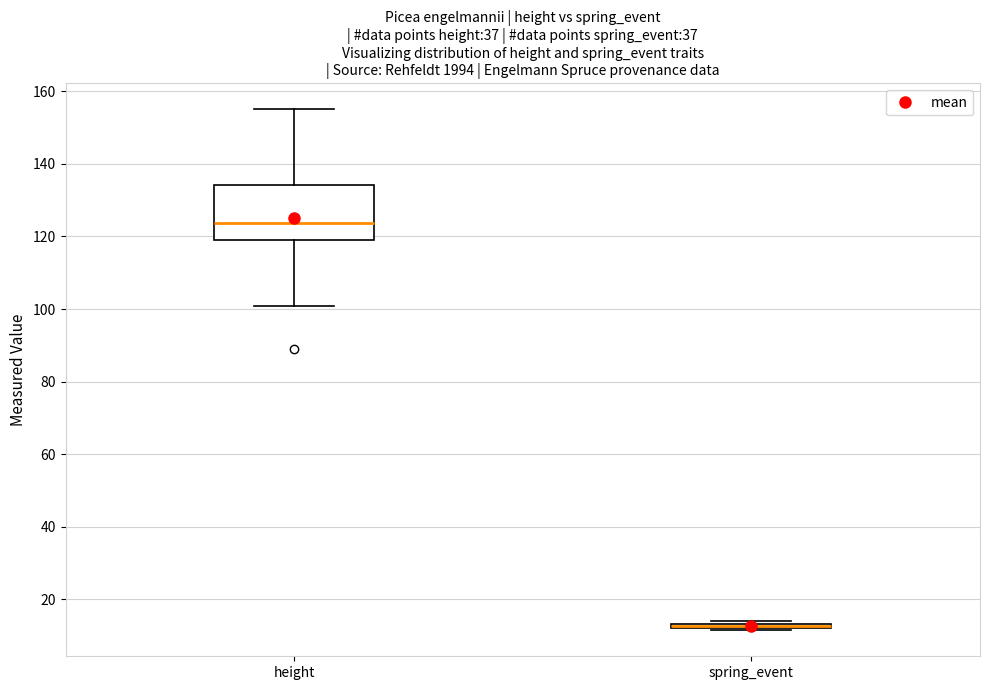

Which box is the tallest, from its lower edge to its upper edge?

height